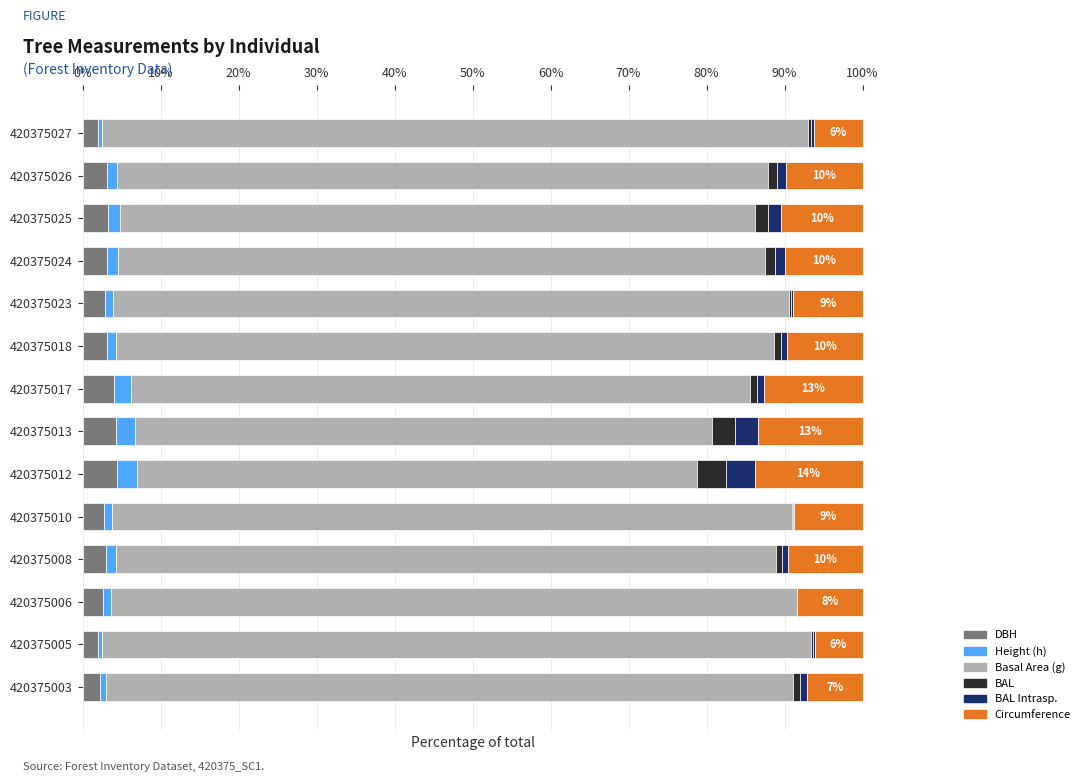

The value of DBH at 420375025 is 3.3. True or false?

True